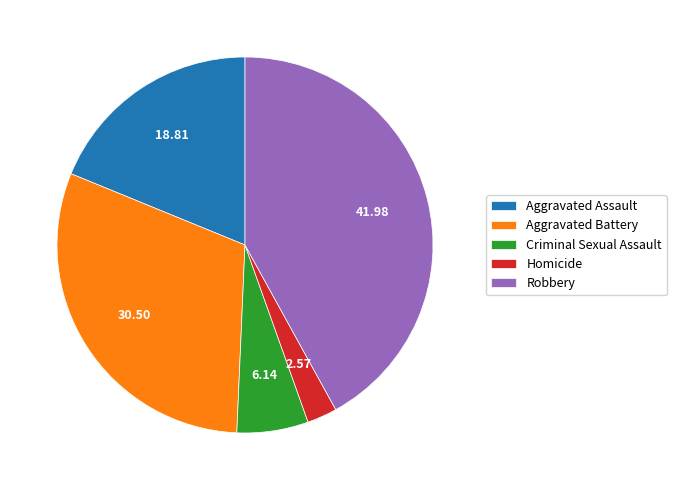

How many slices are in this pie chart?

5